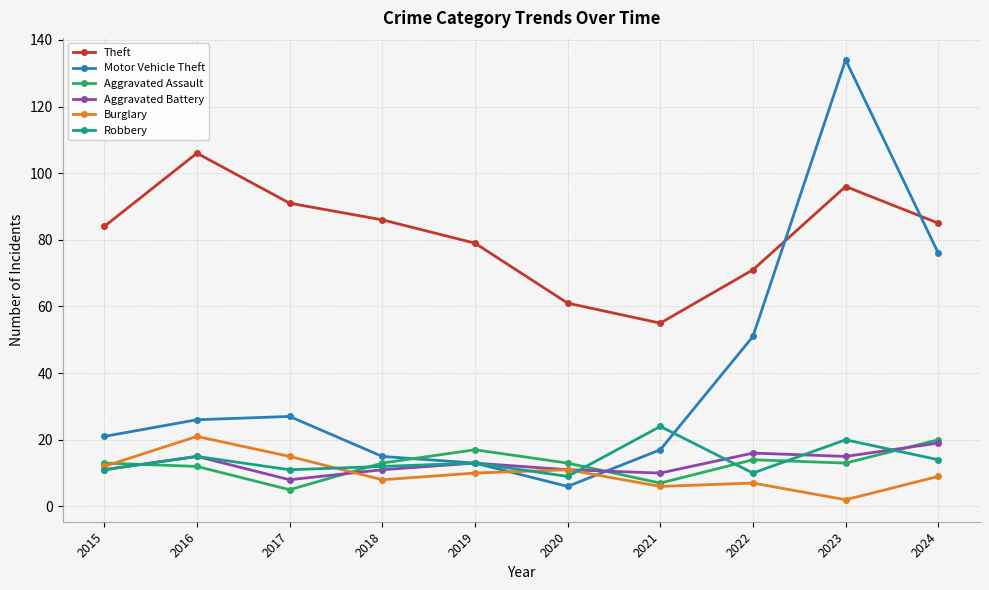

At how many categories does at least one series exceed 77?

7